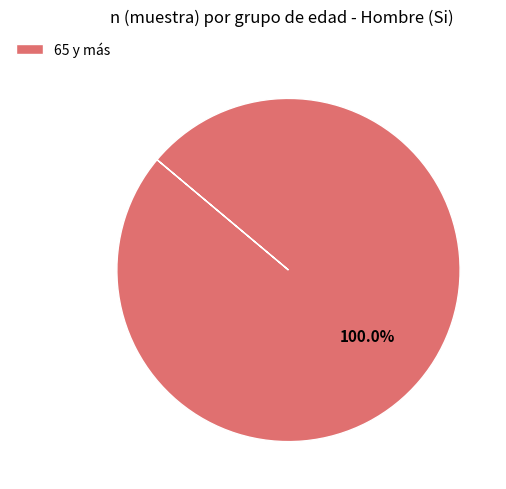

How many slices are in this pie chart?

1